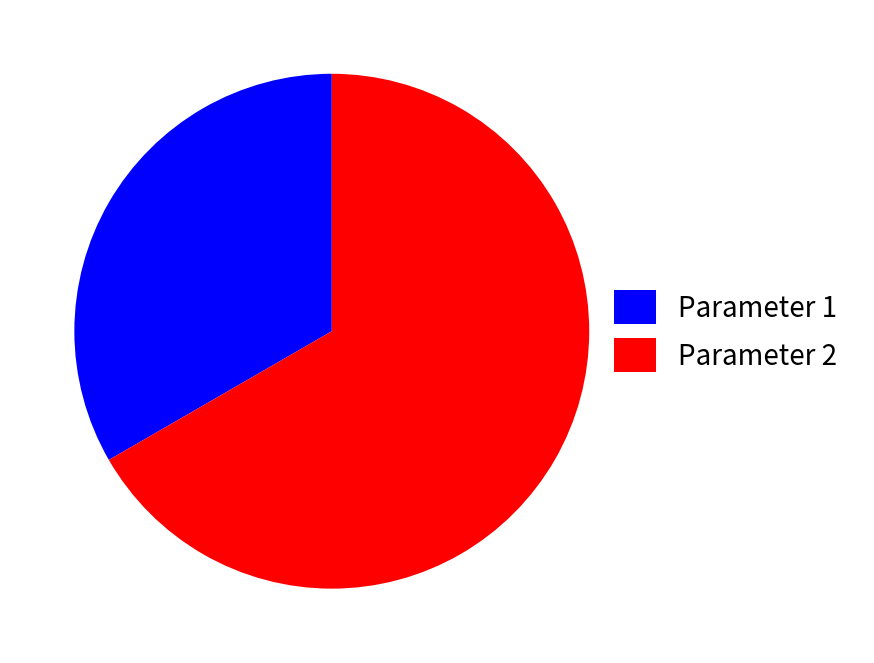

Which slice is the largest?

Parameter 2